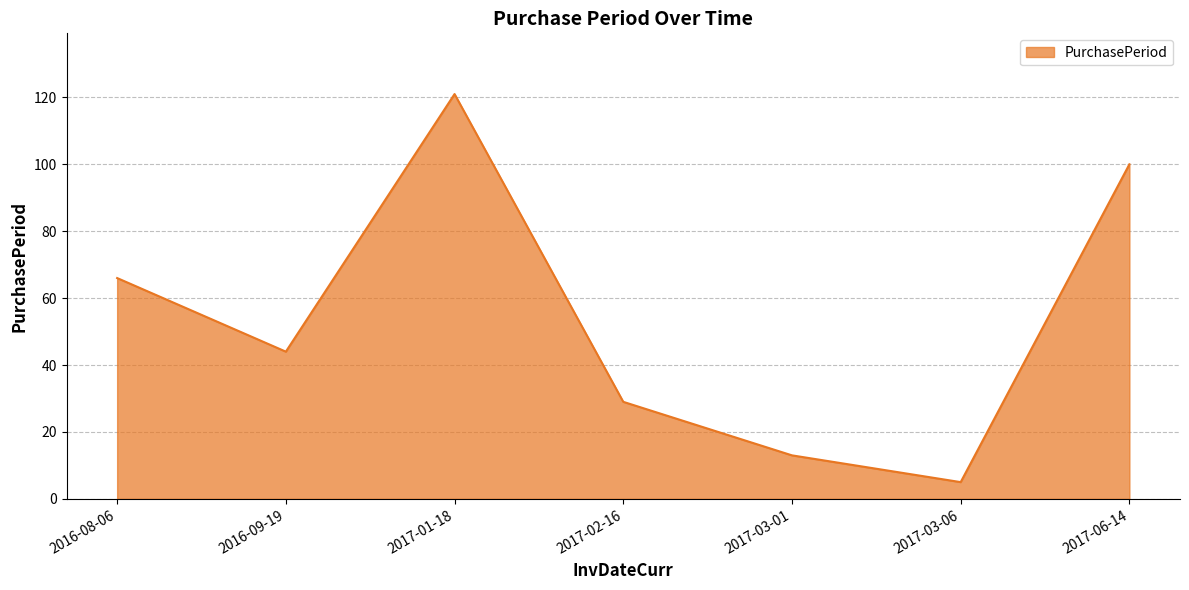

Reading right to left, list all the values displayed in this chart.

100	5	13	29	121	44	66